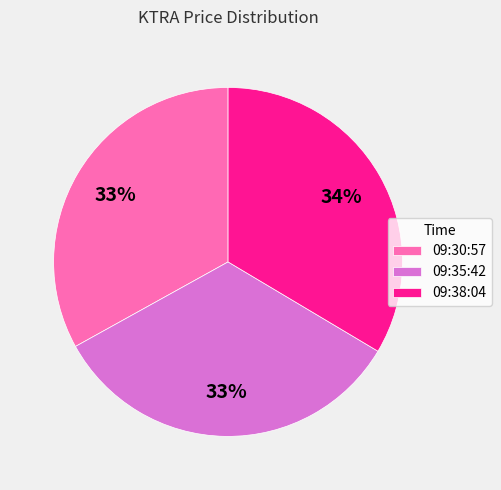

What is the ratio of the value at 09:30:57 to the value at 09:38:04?

1.0